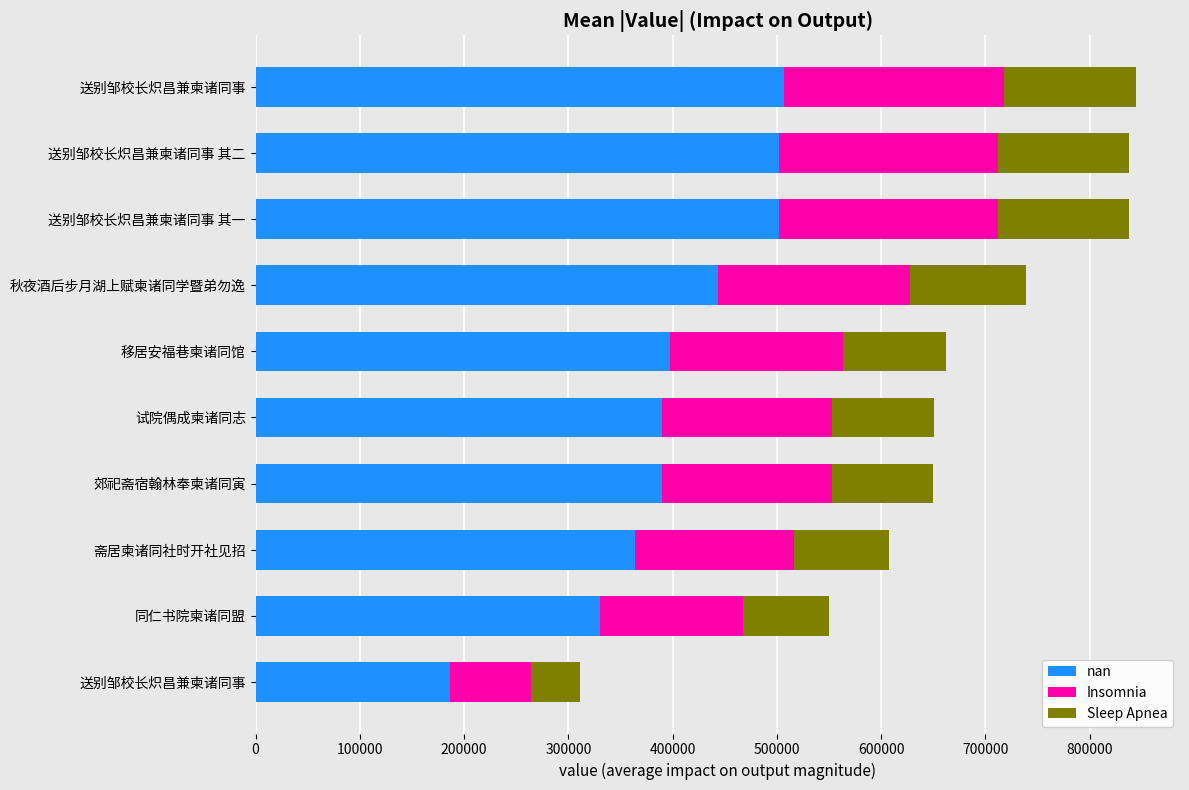

What is the sum of all Insomnia values?

1672113.2